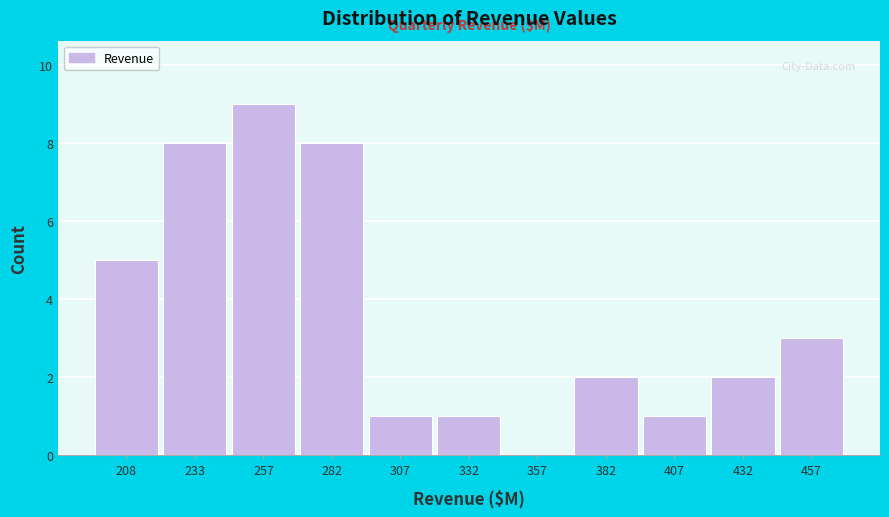

Reading left to right, extract all data points from this chart.

208=5	233=8	257=9	282=8	307=1	332=1	357=0	382=2	407=1	432=2	457=3